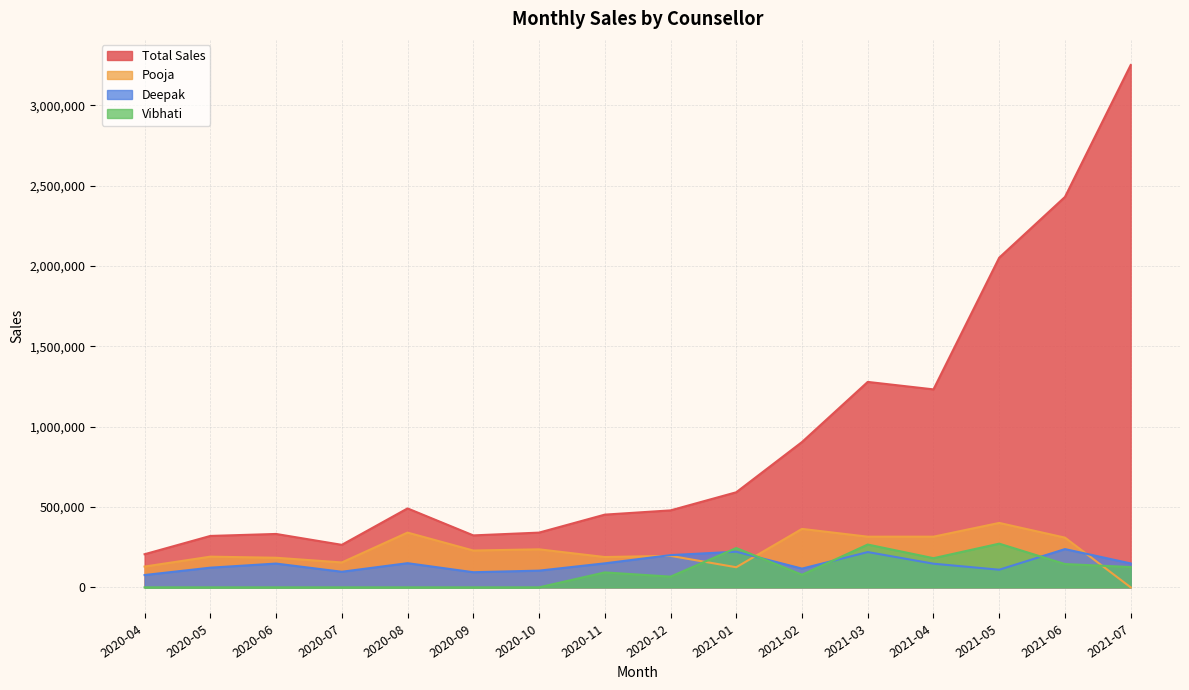

Reading left to right, list all the values displayed in this chart.

Total Sales: 206200	320100	332450	264700	491450	323500	340775	452750	479150	591947	904675	1278980	1232436	2052290	2430350	3251750
Pooja: 129450	191050	184350	155050	340950	229300	236725	188750	196150	125197	363950	315400	315502	401150	309500	0
Deepak: 76750	122550	148100	97150	150500	94200	104050	149500	200800	221950	116700	219700	147300	109775	238125	148975
Vibhati: 0	0	0	0	0	0	0	93100	66700	244800	78400	266530	181550	272040	145100	126425